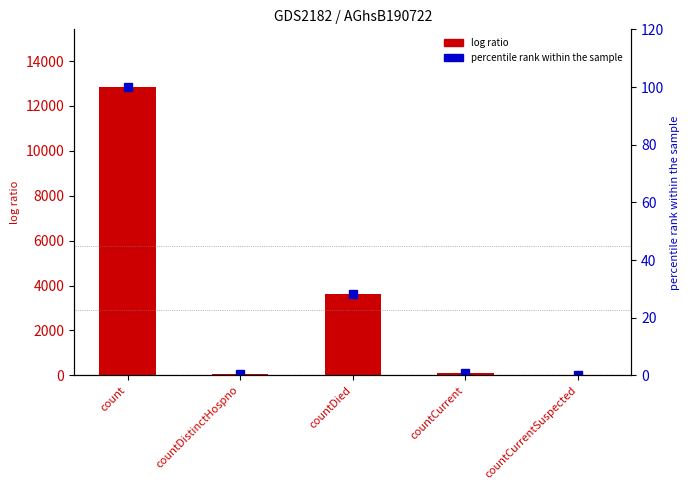

Reading left to right, transcribe all the data shown in this chart.

col_1: 12843.0	58.0	3607.0	125.0	0.0
percentile rank within the sample: 100.0	0.5	28.1	1.0	0.0